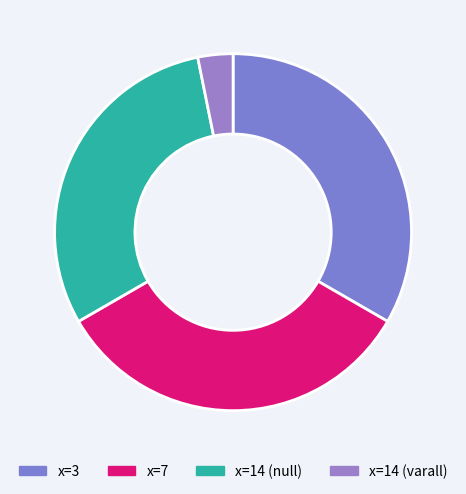

Is there any slice that represents more than half of the pie?

No